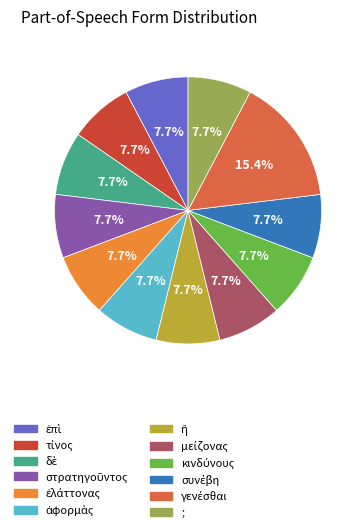

Is there a majority slice in this chart?

No